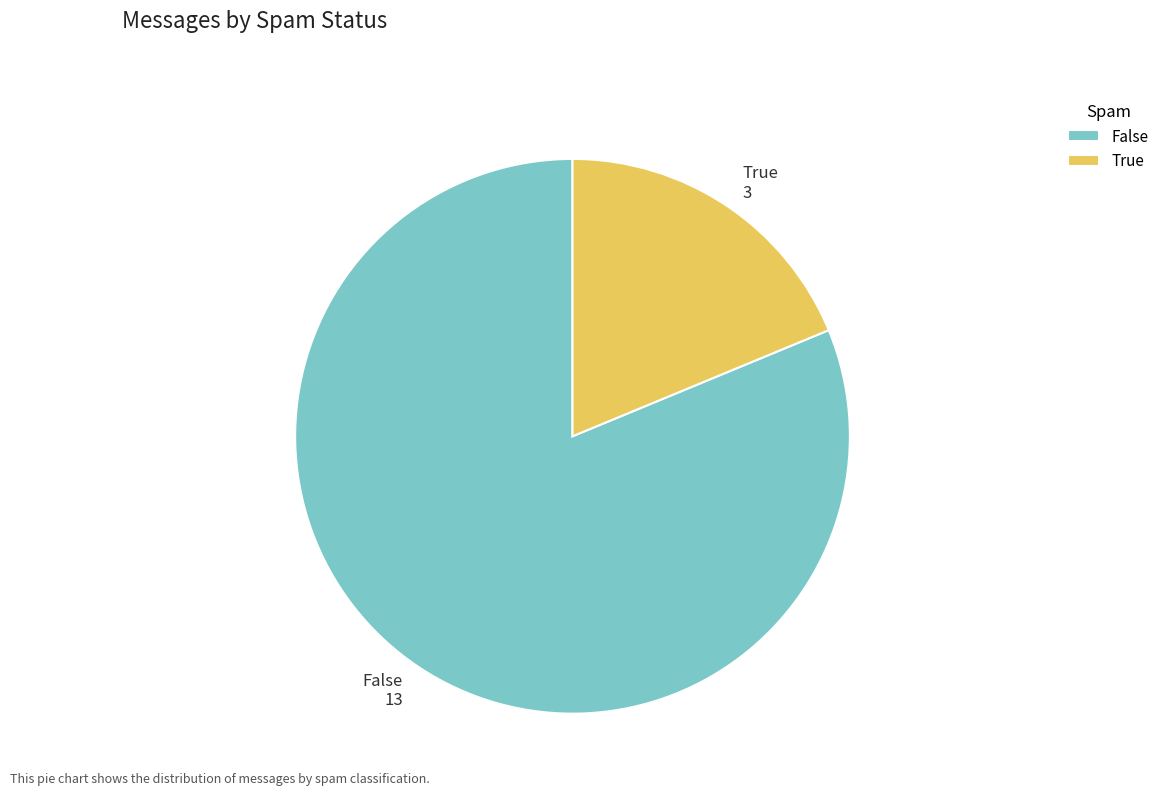

Which has a higher value, False or True?

False